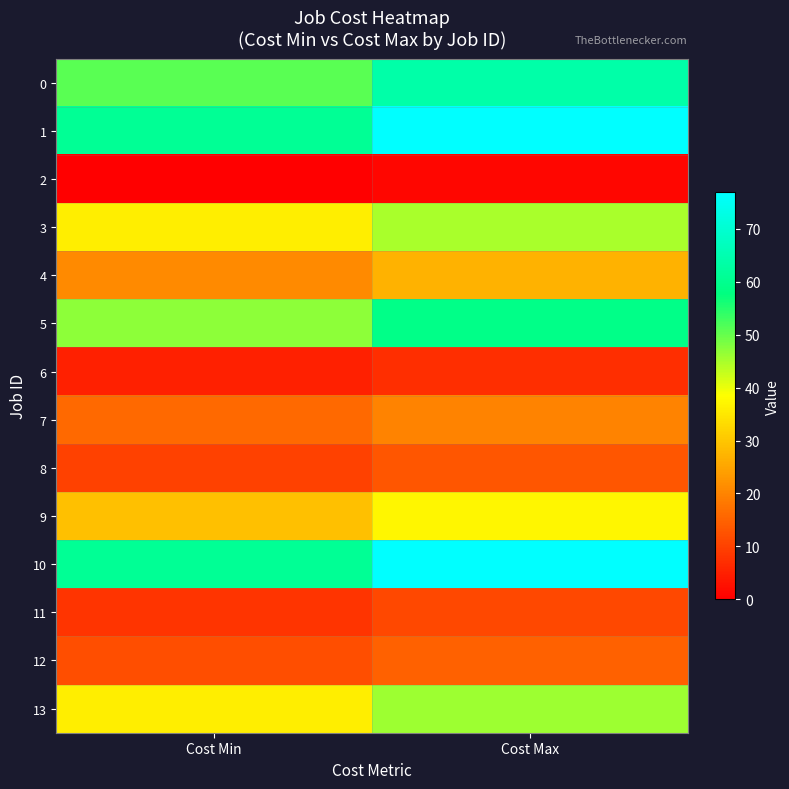

Reading right to left, list all the values displayed in this chart.

0: Cost Max=64	Cost Min=51
1: Cost Max=77	Cost Min=61
2: Cost Max=1	Cost Min=0
3: Cost Max=45	Cost Min=36
4: Cost Max=27	Cost Min=21
5: Cost Max=59	Cost Min=47
6: Cost Max=7	Cost Min=5
7: Cost Max=20	Cost Min=16
8: Cost Max=13	Cost Min=10
9: Cost Max=37	Cost Min=29
10: Cost Max=77	Cost Min=61
11: Cost Max=11	Cost Min=8
12: Cost Max=15	Cost Min=12
13: Cost Max=46	Cost Min=36